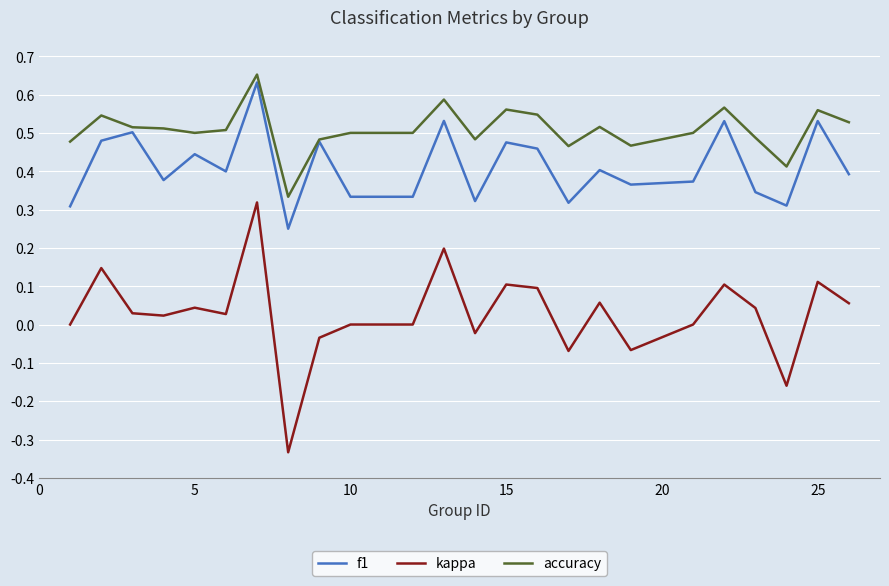

True or false: accuracy and kappa intersect in this chart.

False